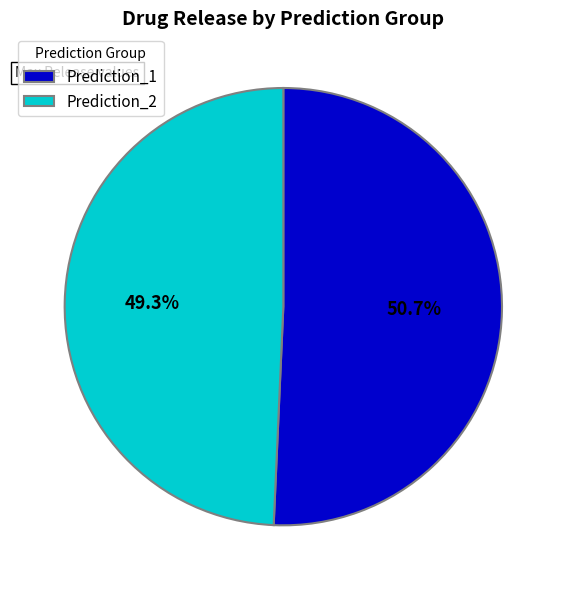

What is the largest slice in the pie chart?

Prediction_1